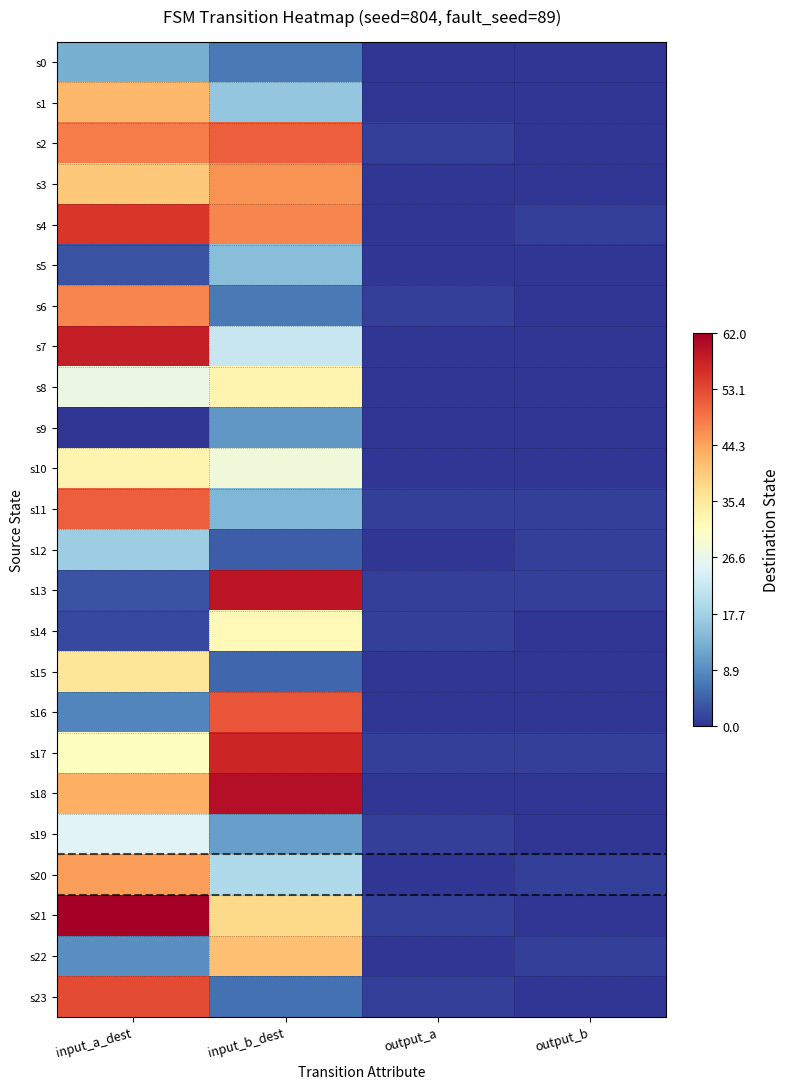

At output_b, list the series in order from smallest to largest.

s0, s1, s2, s3, s5, s6, s7, s8, s9, s10, s14, s15, s16, s18, s19, s21, s23, s4, s11, s12, s13, s17, s20, s22